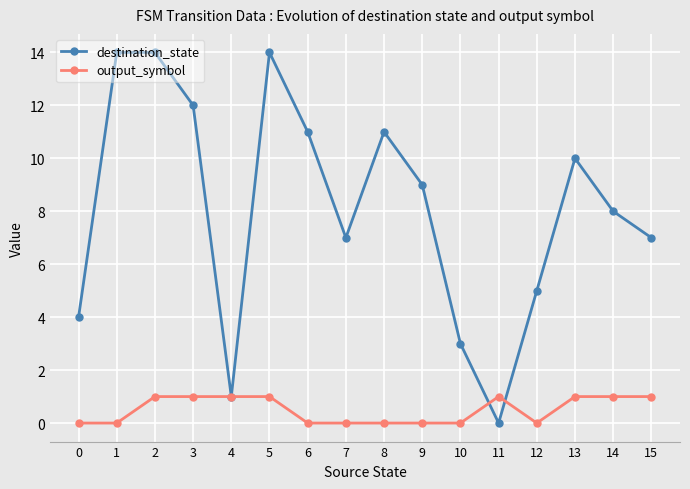

Which series ends up on top after the final intersection of output_symbol and destination_state?

destination_state